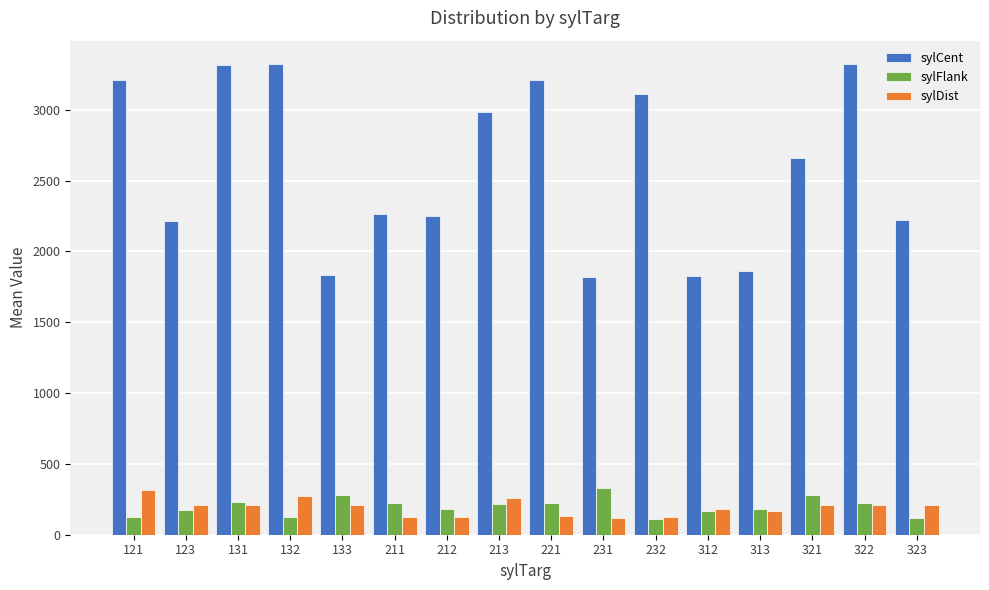

Which series changed the most between 121 and 323?

sylCent